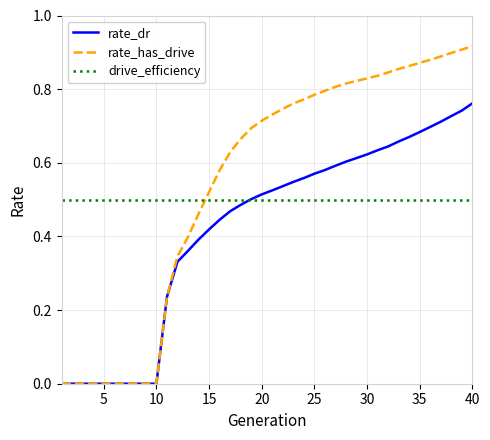

How many lines are shown in the chart?

3